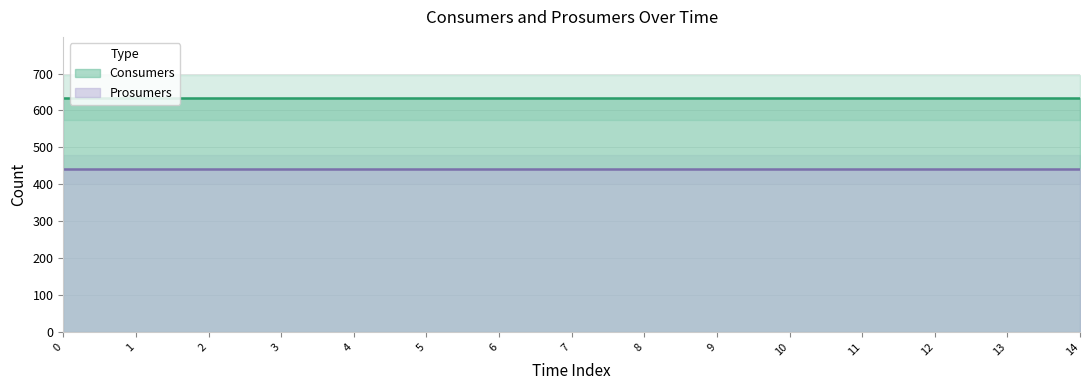

What is the maximum value for Consumers?

635